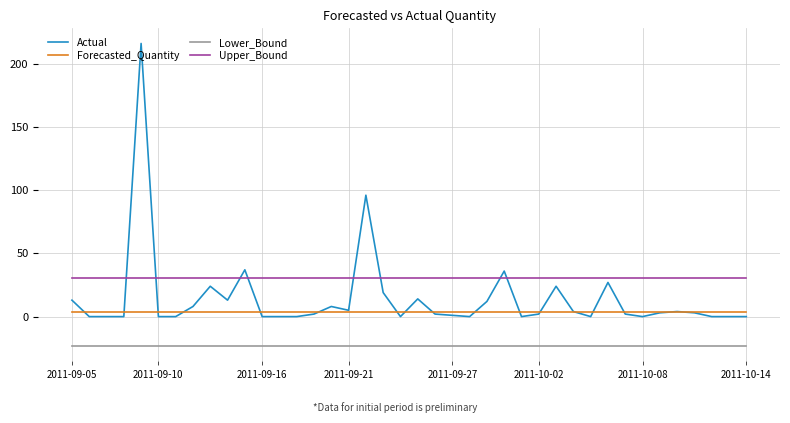

True or false: Actual and Lower_Bound cross at least once.

False